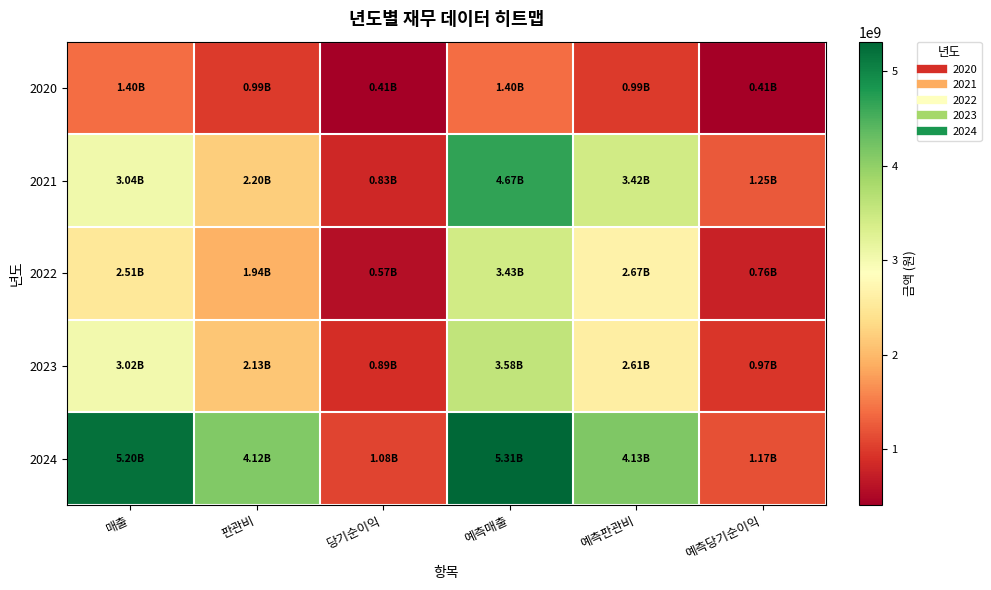

At how many categories does at least one series exceed 3312986866?

4